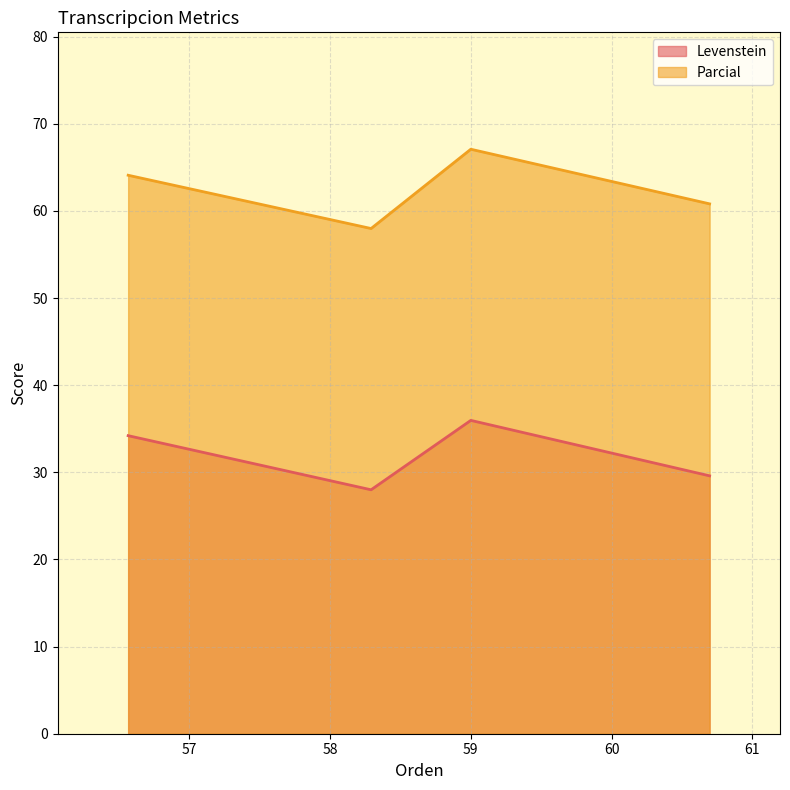

How many lines are shown in the chart?

2